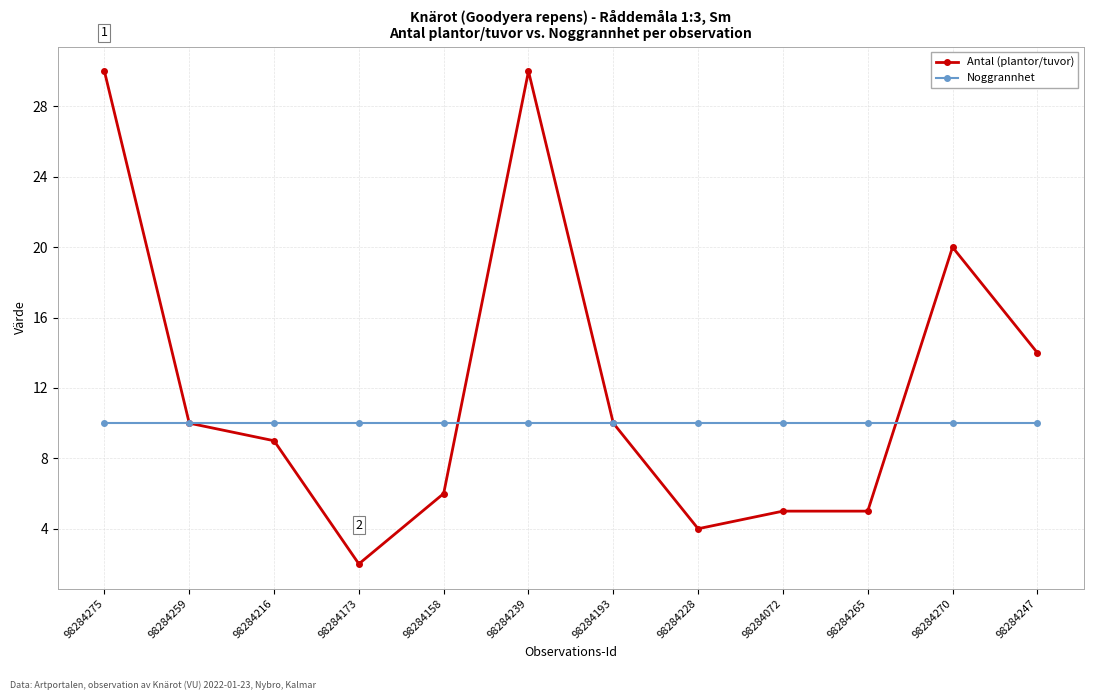

Does the chart display data point markers on the line(s)?

Yes